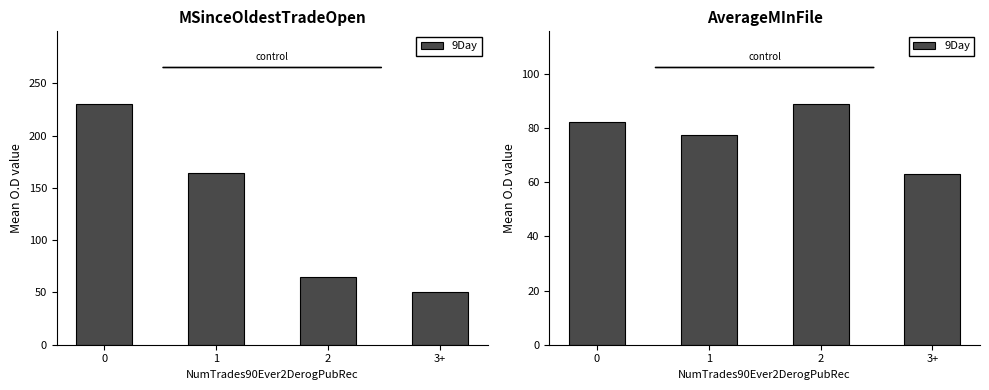

Does the chart contain any negative values?

No